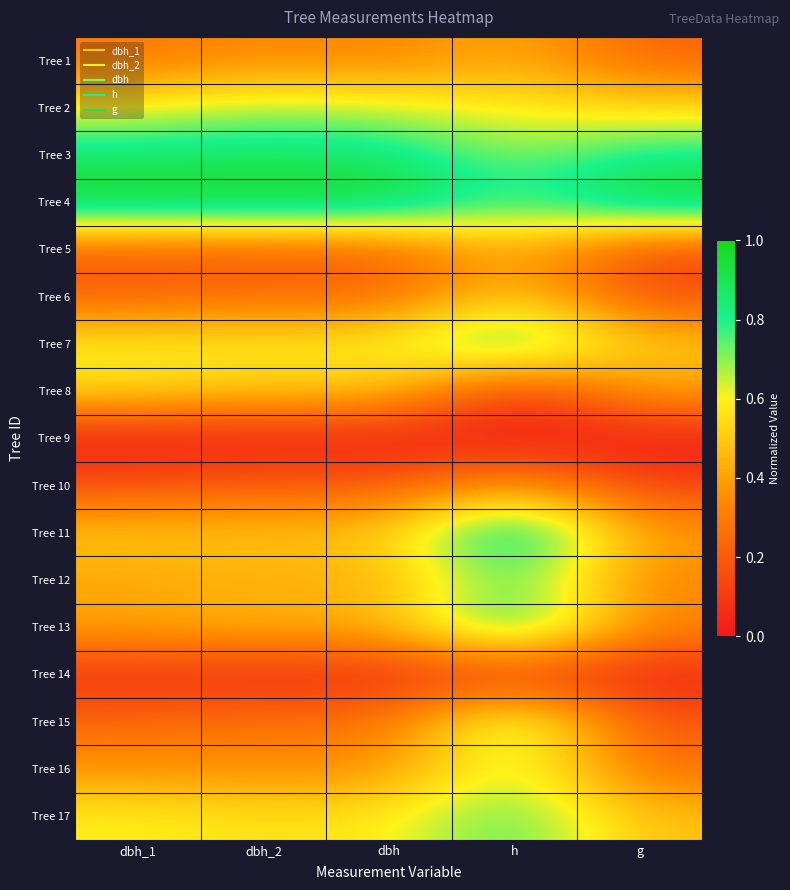

Reading left to right, list all the values displayed in this chart.

Tree 1: dbh_1=0.3	dbh_2=0.3	dbh=0.3	h=0.4	g=0.2
Tree 2: dbh_1=0.6	dbh_2=0.7	dbh=0.6	h=0.6	g=0.5
Tree 3: dbh_1=0.9	dbh_2=0.9	dbh=0.9	h=0.7	g=0.8
Tree 4: dbh_1=1.0	dbh_2=1.0	dbh=1.0	h=0.8	g=1.0
Tree 5: dbh_1=0.2	dbh_2=0.2	dbh=0.2	h=0.4	g=0.1
Tree 6: dbh_1=0.2	dbh_2=0.3	dbh=0.2	h=0.5	g=0.2
Tree 7: dbh_1=0.6	dbh_2=0.6	dbh=0.6	h=0.9	g=0.5
Tree 8: dbh_1=0.5	dbh_2=0.5	dbh=0.5	h=0.1	g=0.4
Tree 9: dbh_1=0.0	dbh_2=0.0	dbh=0.0	h=0.0	g=0.0
Tree 10: dbh_1=0.2	dbh_2=0.2	dbh=0.2	h=0.4	g=0.1
Tree 11: dbh_1=0.5	dbh_2=0.5	dbh=0.5	h=1.0	g=0.4
Tree 12: dbh_1=0.4	dbh_2=0.4	dbh=0.4	h=0.8	g=0.3
Tree 13: dbh_1=0.4	dbh_2=0.5	dbh=0.4	h=0.9	g=0.3
Tree 14: dbh_1=0.1	dbh_2=0.0	dbh=0.1	h=0.1	g=0.0
Tree 15: dbh_1=0.2	dbh_2=0.3	dbh=0.3	h=0.8	g=0.2
Tree 16: dbh_1=0.4	dbh_2=0.3	dbh=0.4	h=0.7	g=0.3
Tree 17: dbh_1=0.6	dbh_2=0.6	dbh=0.6	h=0.8	g=0.5